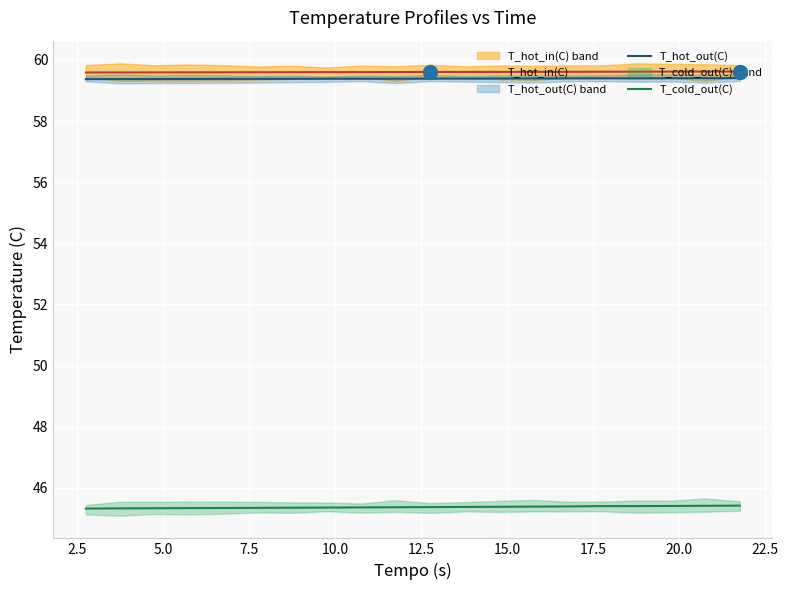

What is the minimum value for T_cold_out(C)?

45.3